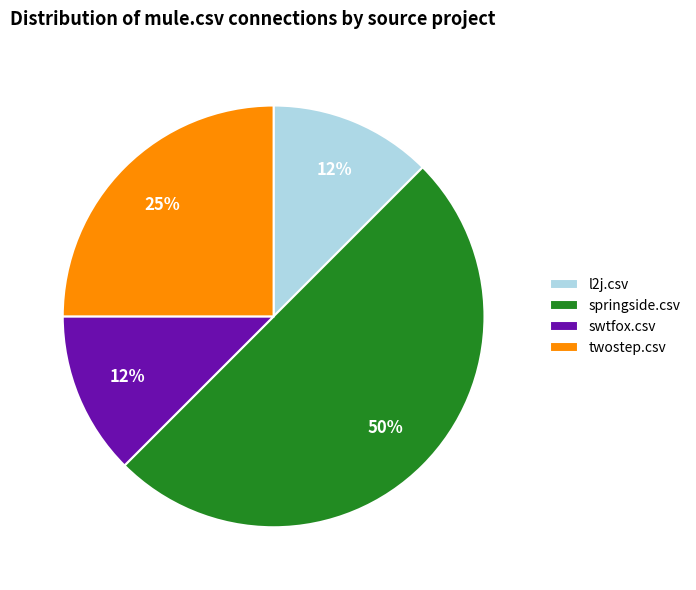

Which slice is the largest?

springside.csv